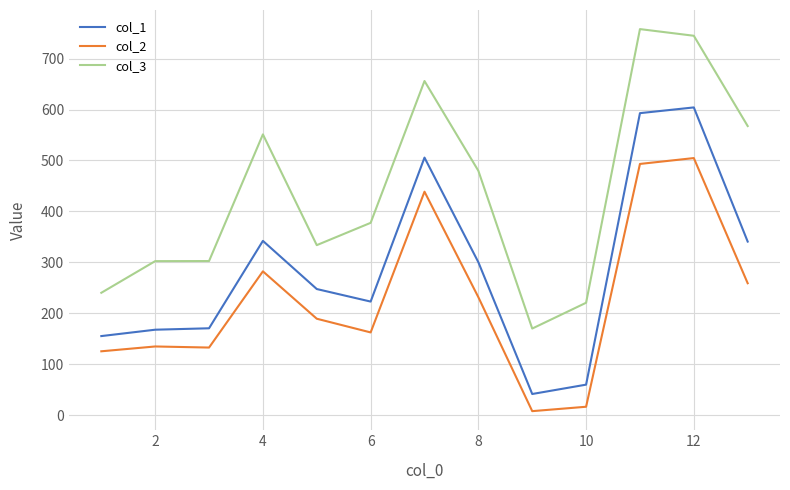

List the series in order of their peak value, highest first.

col_3, col_1, col_2